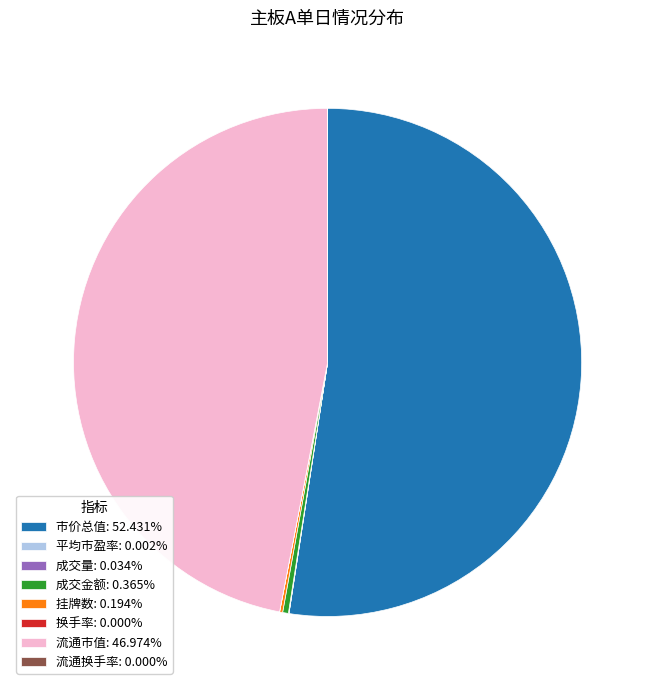

Do 市价总值: 52.431% and 流通市值: 46.974% together represent more than half of the pie?

Yes